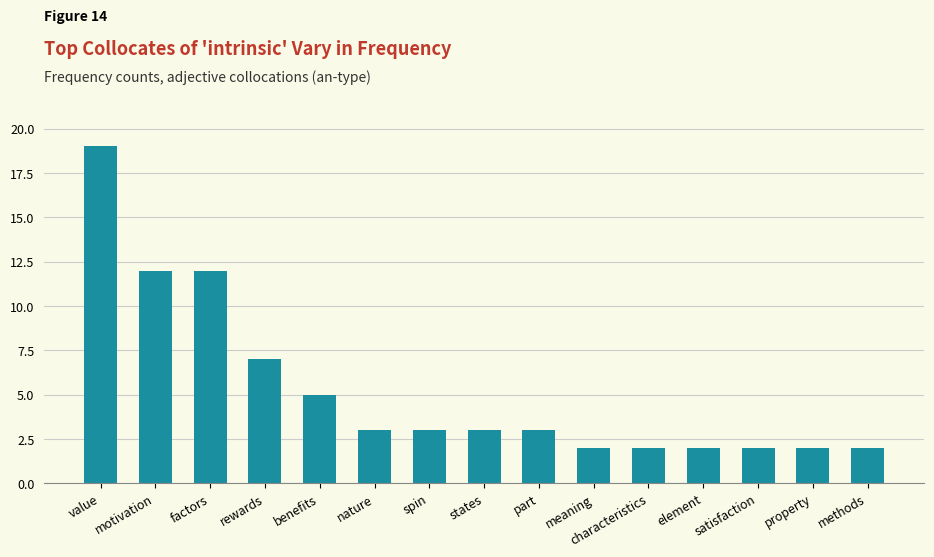

What is the smallest value displayed?

2